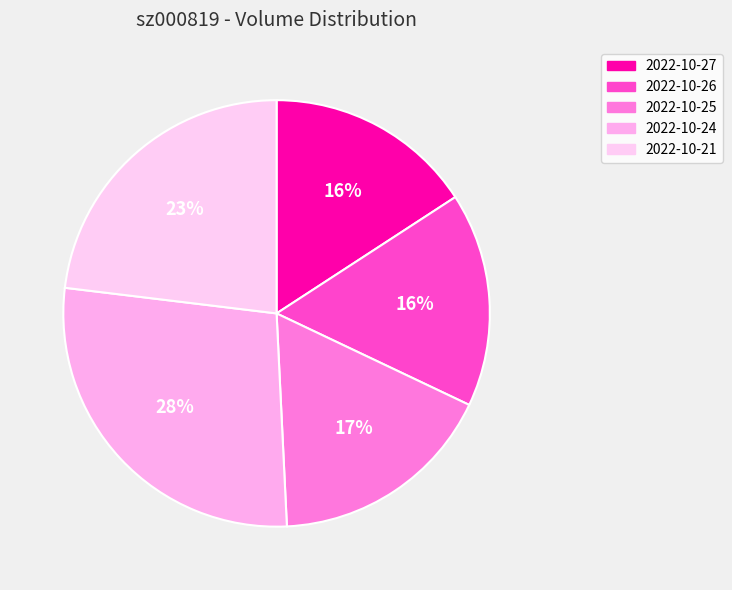

How many slices are in this pie chart?

5